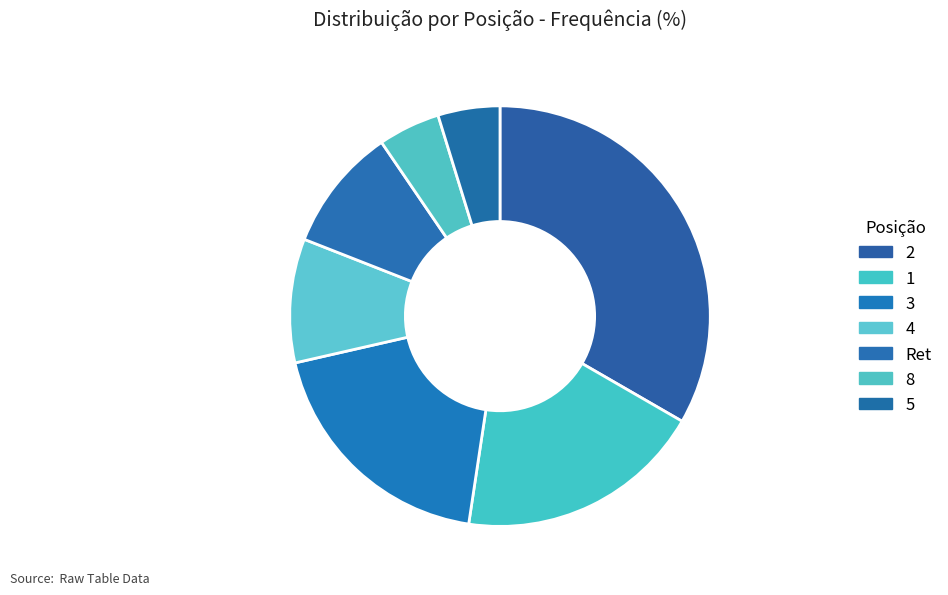

To the nearest percent, what percentage of the pie is 3?

19%